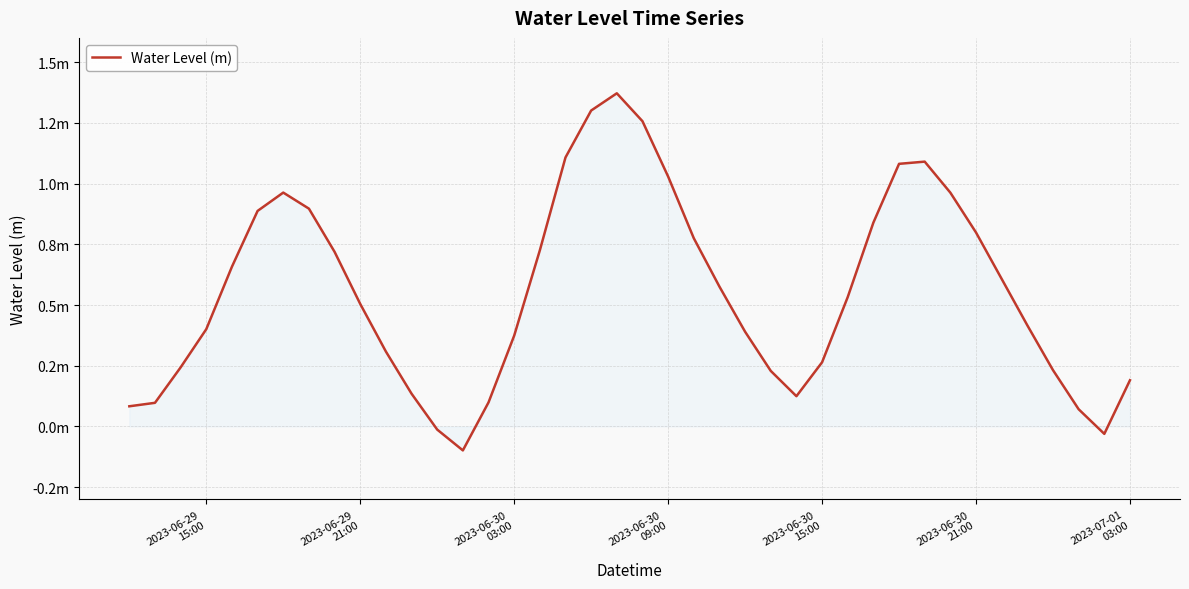

Is this an area chart (filled region under the line)?

Yes